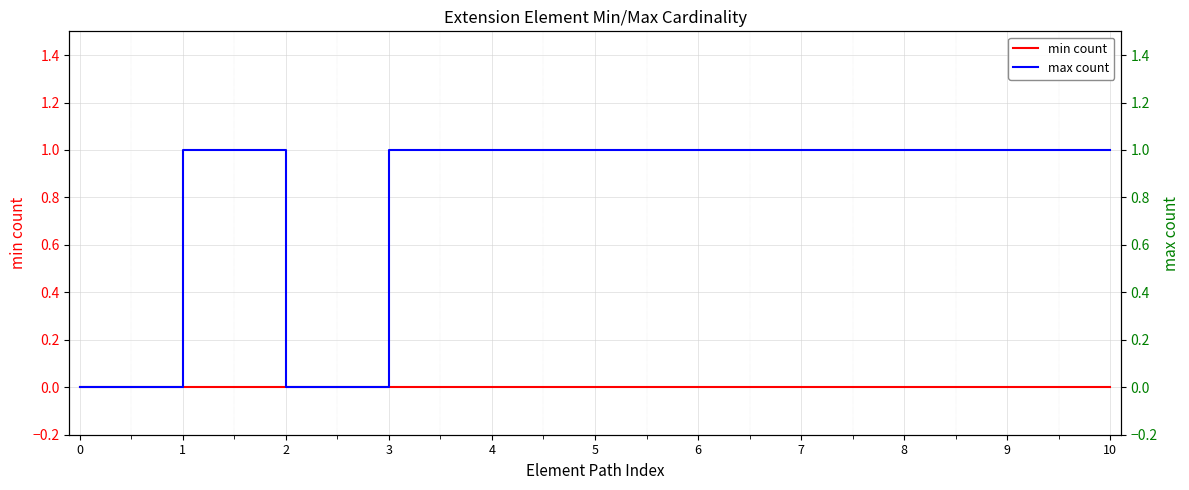

How many max count values are between 1 and 2?

9